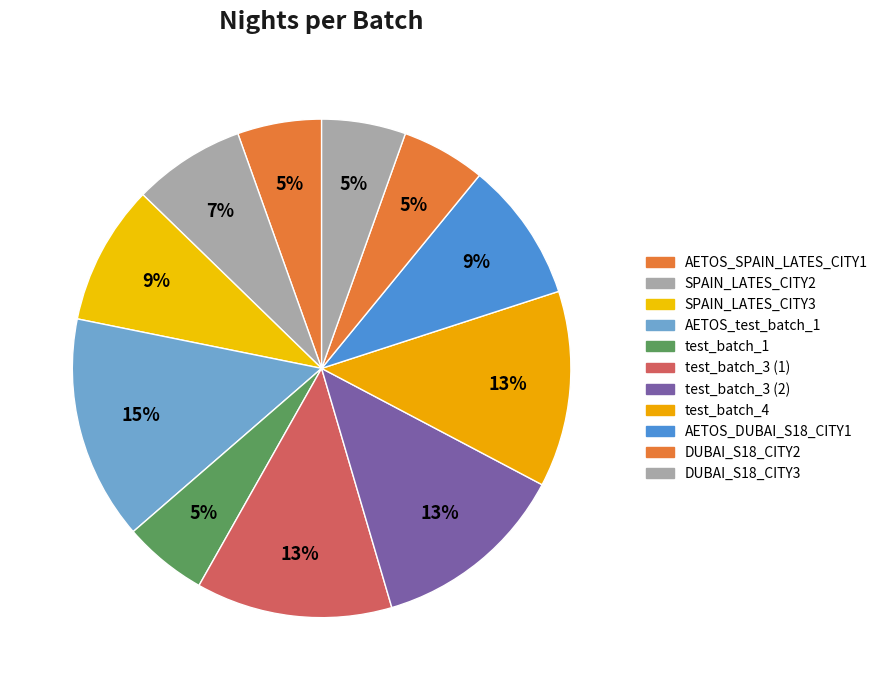

What is the smallest slice in the pie chart?

AETOS_SPAIN_LATES_CITY1